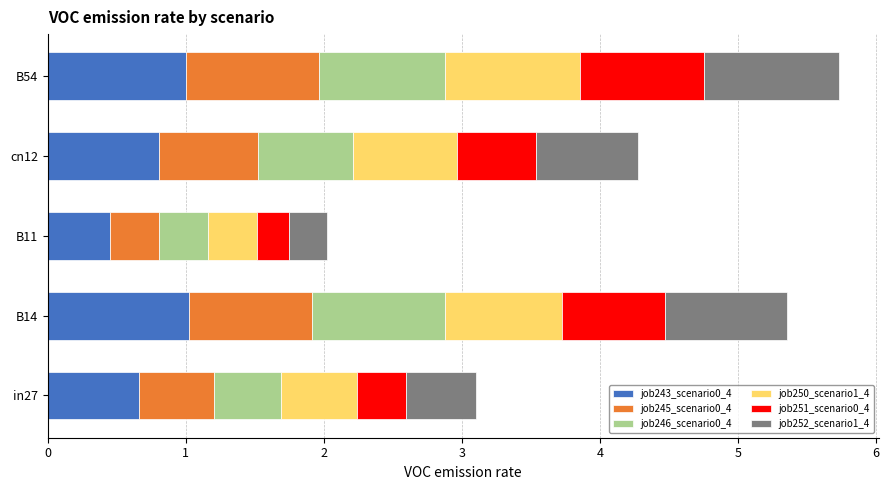

What is the total value across all series at B11?

2.0